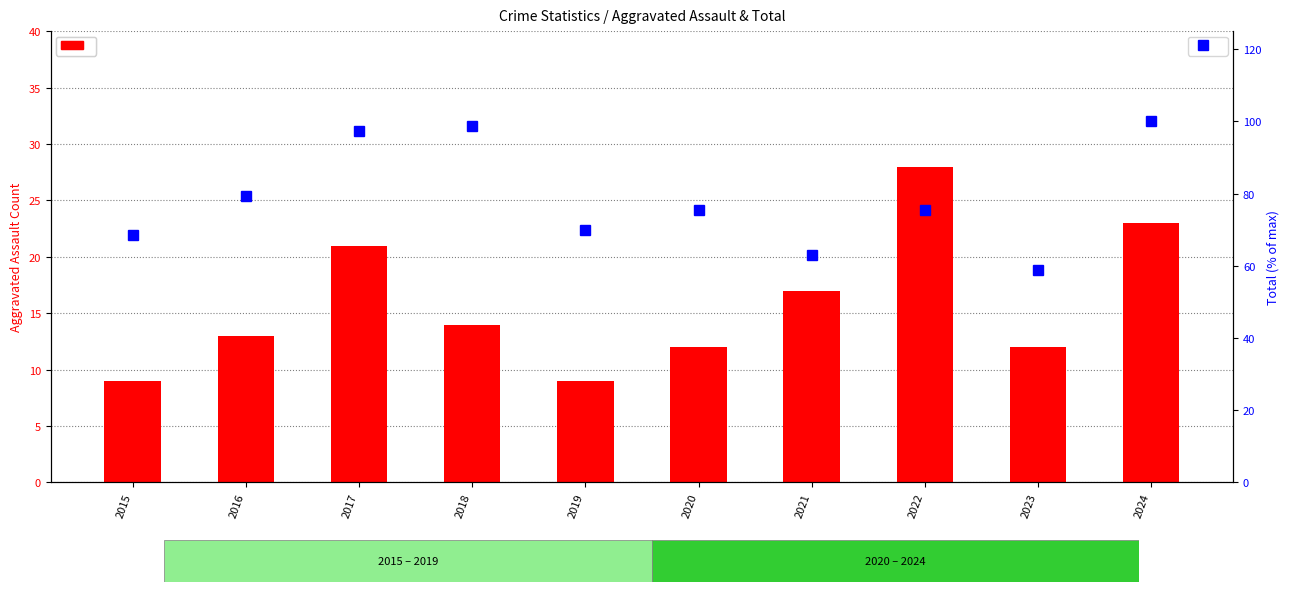

At 2022, list the series in order from largest to smallest.

Total (normalized %), Aggravated Assault